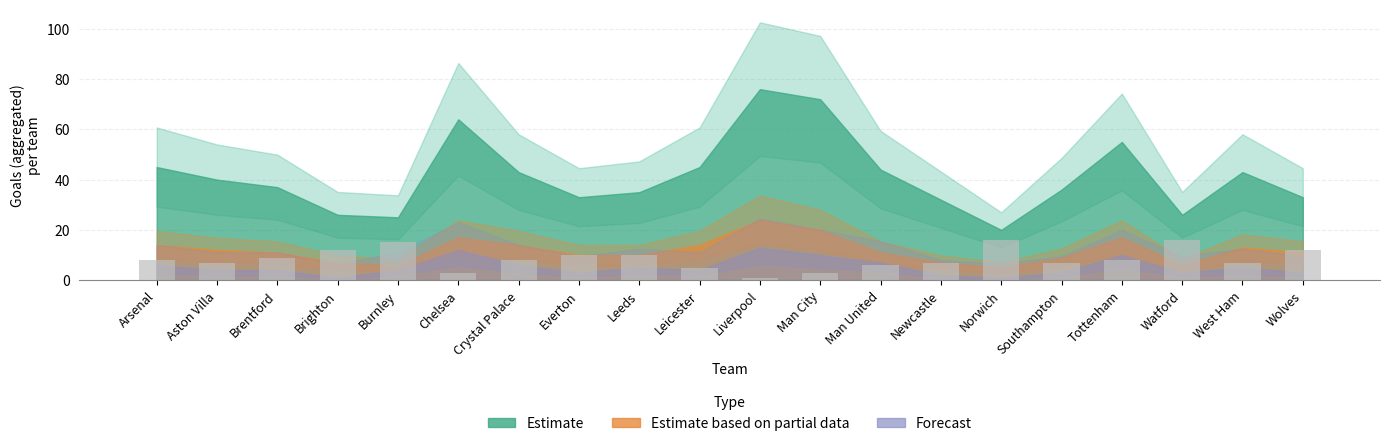

What is the label of the 7th bar from the right?

Newcastle